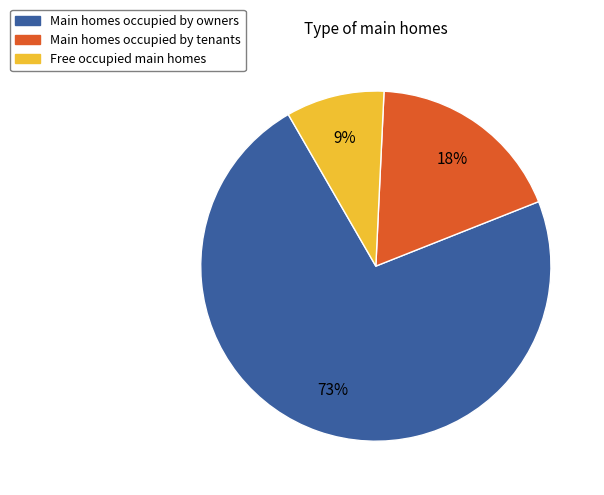

Combined, do Free occupied main homes and Main homes occupied by owners account for over 50%?

Yes